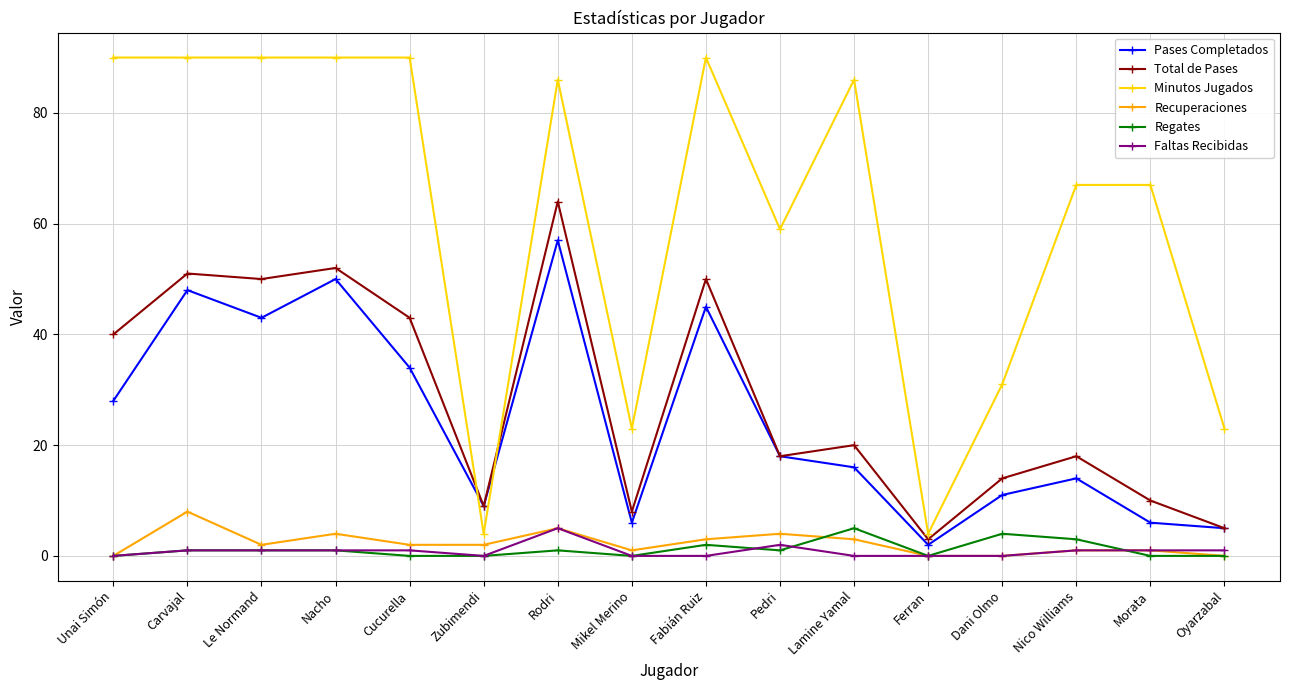

True or false: Regates and Pases Completados intersect in this chart.

False